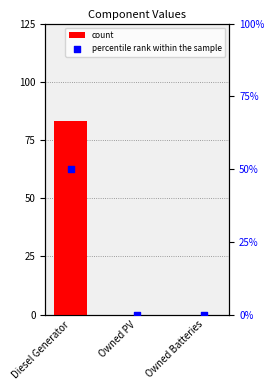

Which series reaches the maximum Y coordinate?

count